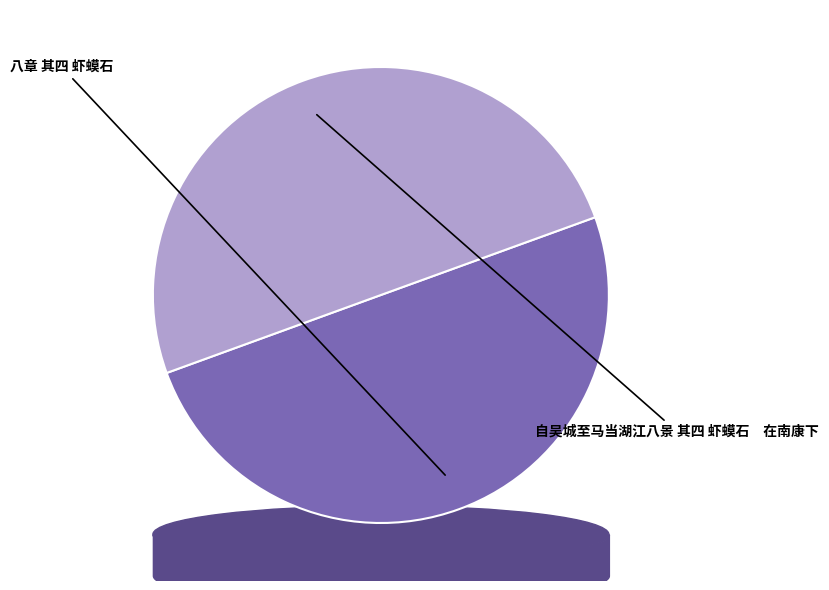

What percentage is NOT represented by 自吴城至马当湖江八景 其四 虾蟆石　在南康下?

50.0%